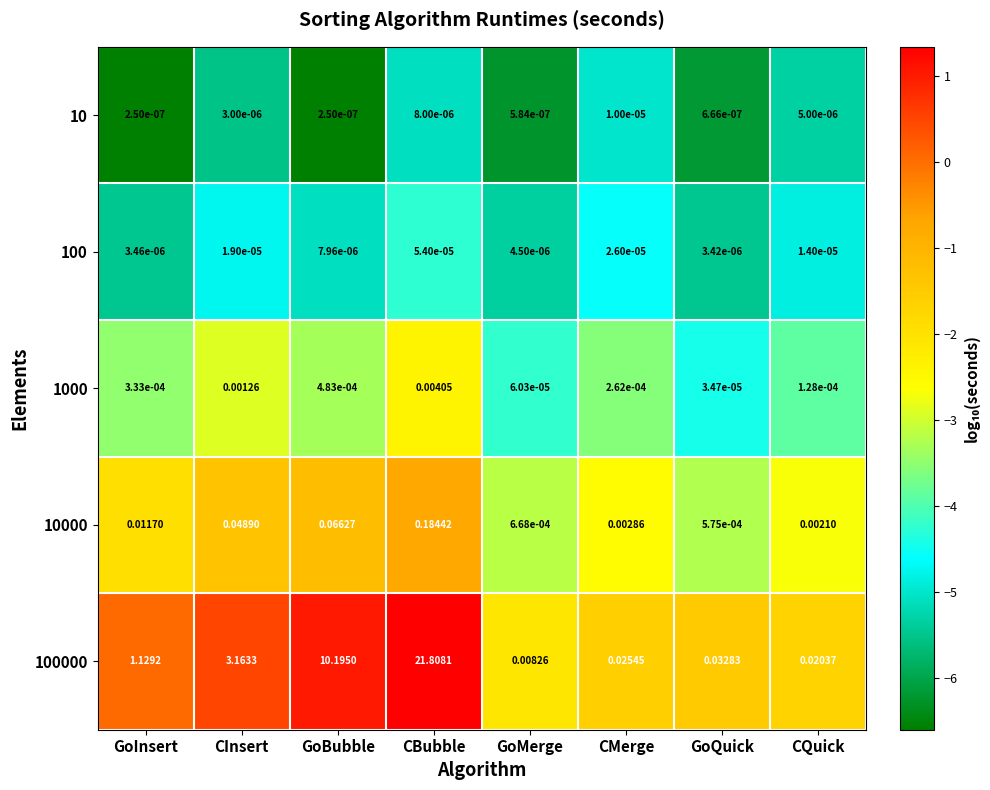

Rank the categories by 100000 value from highest to lowest.

CBubble, GoBubble, CInsert, GoInsert, GoQuick, CMerge, CQuick, GoMerge